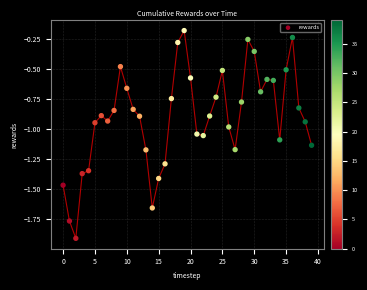

What is the range of Y values (max minus min)?

1.7